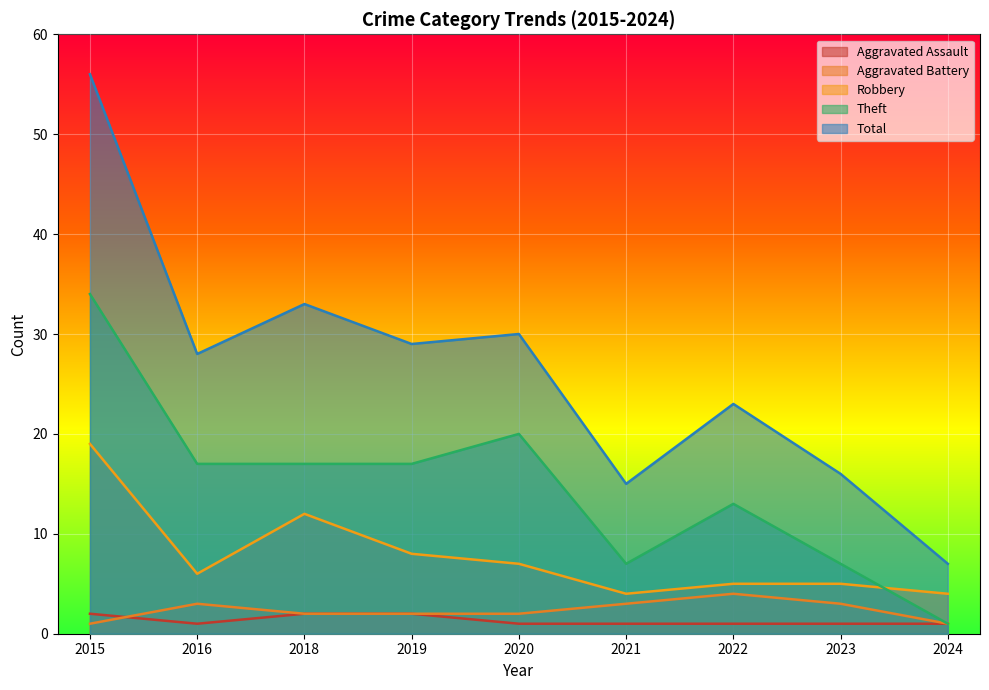

Which series has the widest spread of values?

Total